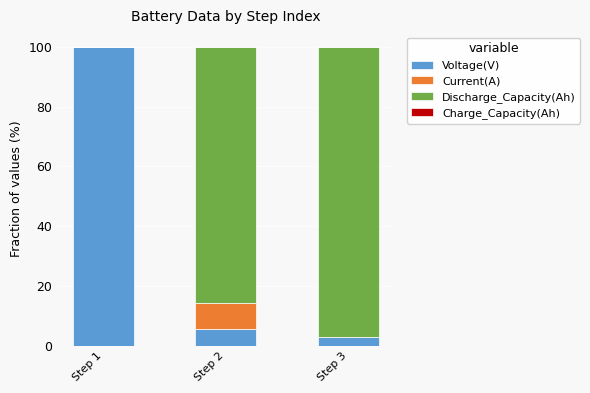

What is the total value across all series at Step 1?

100.0